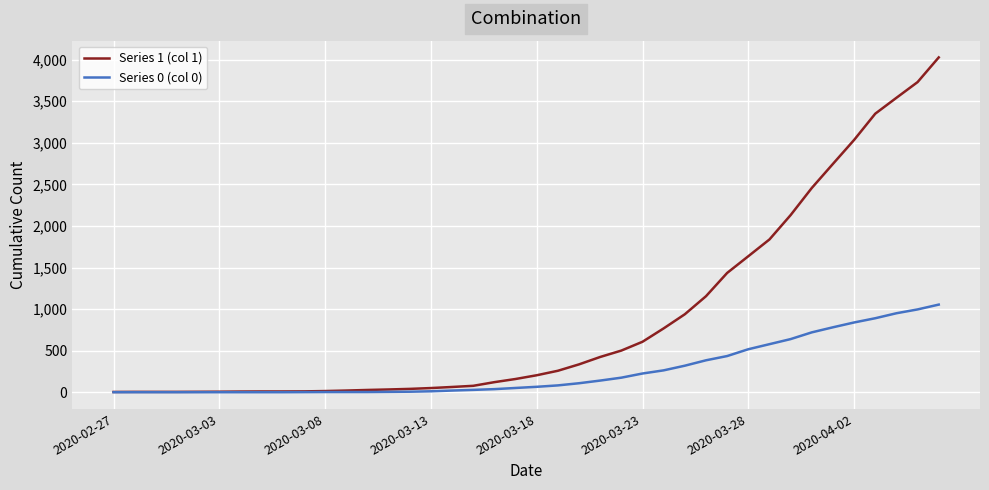

Which series has the widest spread of values?

Series 1 (col 1)